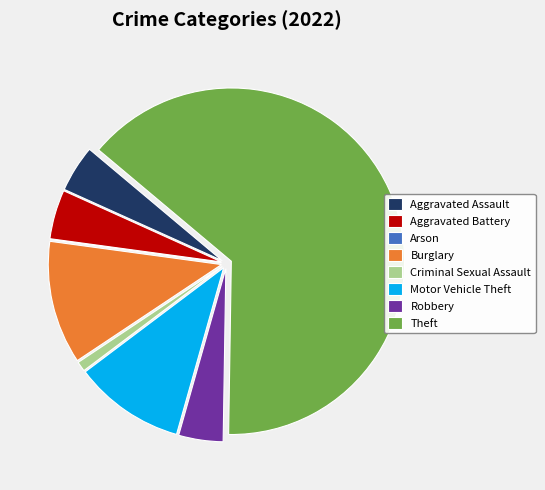

Is it true that Criminal Sexual Assault is 1% of the pie?

True